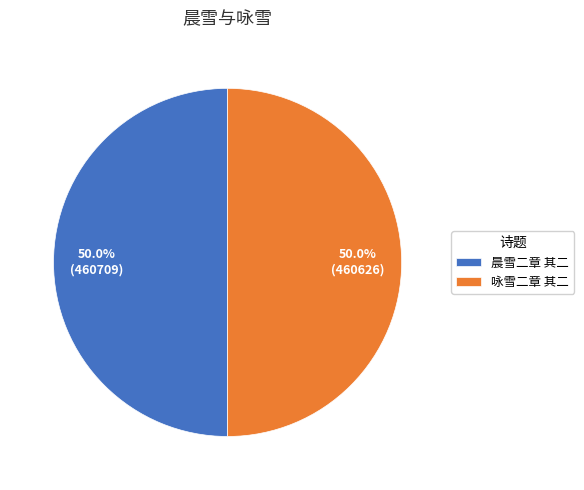

To the nearest percent, what portion does 晨雪二章 其二 represent?

50%